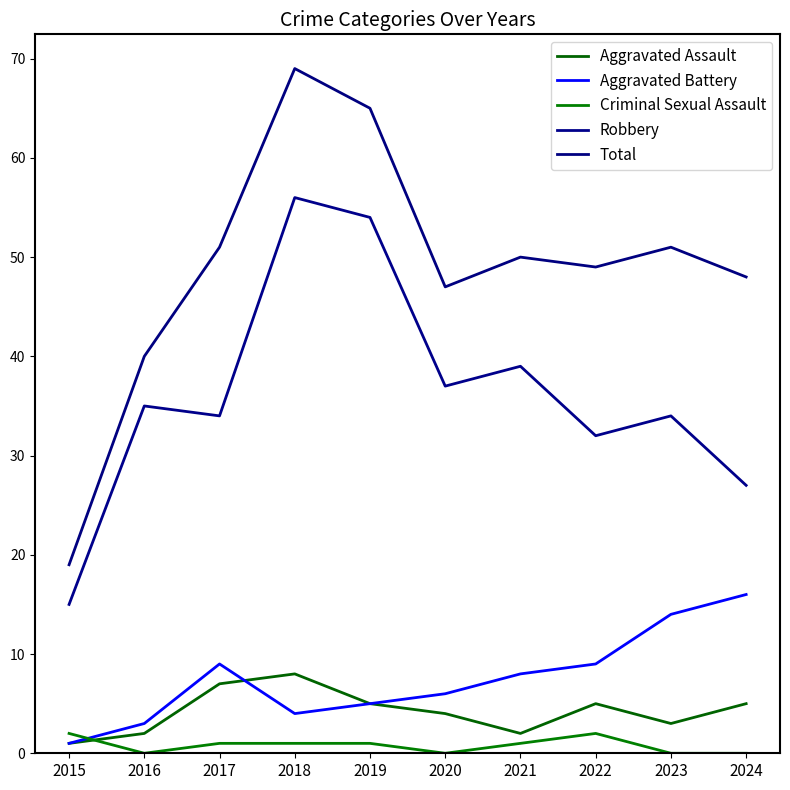

True or false: Aggravated Assault has more than 1 points higher than both neighbors.

True